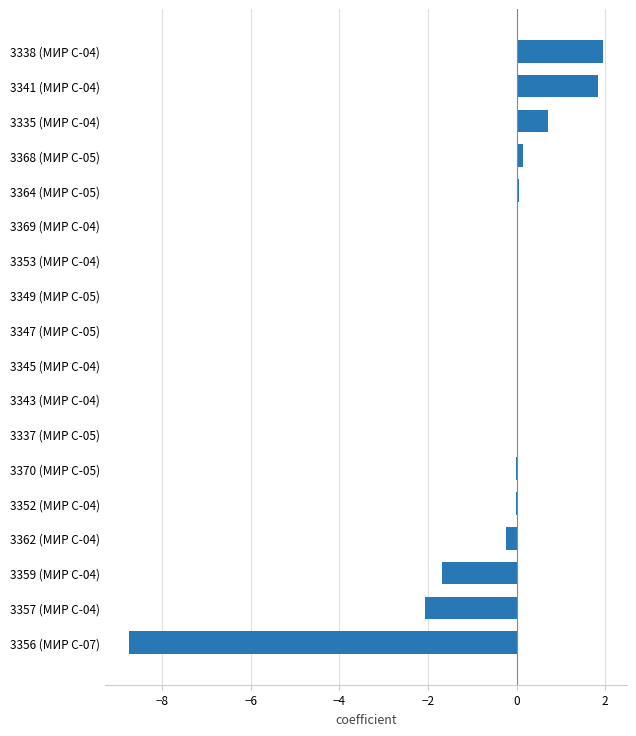

At which label is the value closest to -3?

3357 (МИР С-04)